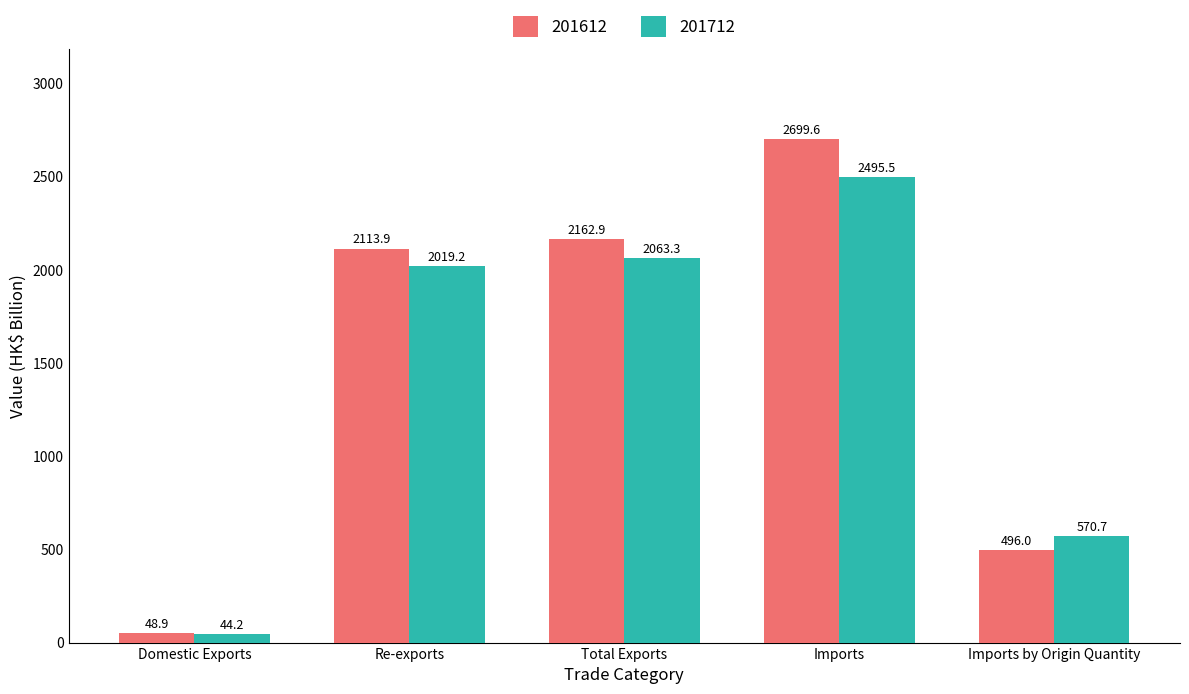

Reading left to right, transcribe all the data shown in this chart.

201612: Domestic Exports=48.9	Re-exports=2113.9	Total Exports=2162.9	Imports=2699.6	Imports by Origin Quantity=496.0
201712: Domestic Exports=44.2	Re-exports=2019.2	Total Exports=2063.3	Imports=2495.5	Imports by Origin Quantity=570.7